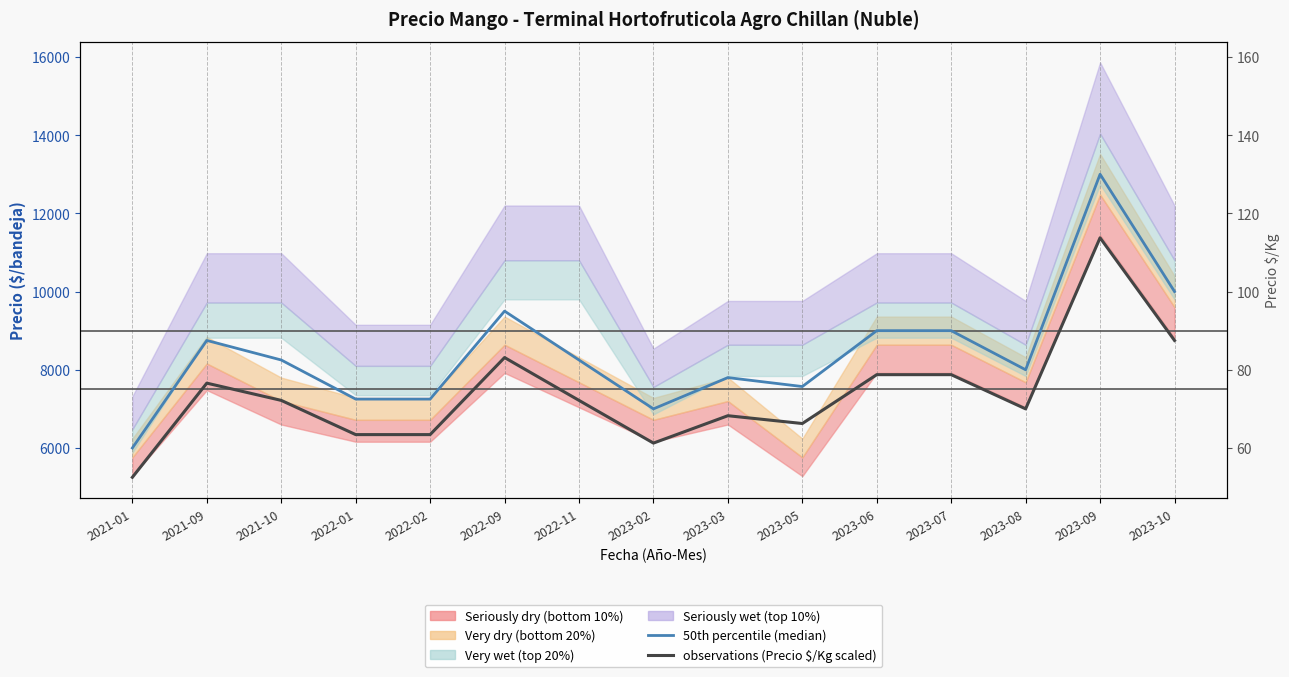

True or false: 50th percentile (median) and observations (Precio $/Kg scaled) intersect in this chart.

False